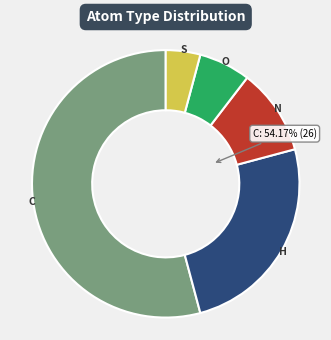

Rank the categories by value from highest to lowest.

C, H, N, O, S